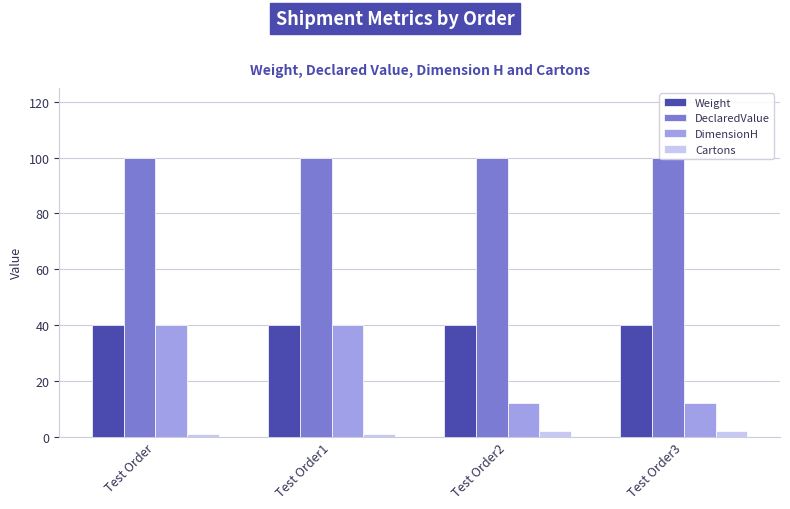

What is the spread (max minus min) of values at Test Order3?

98